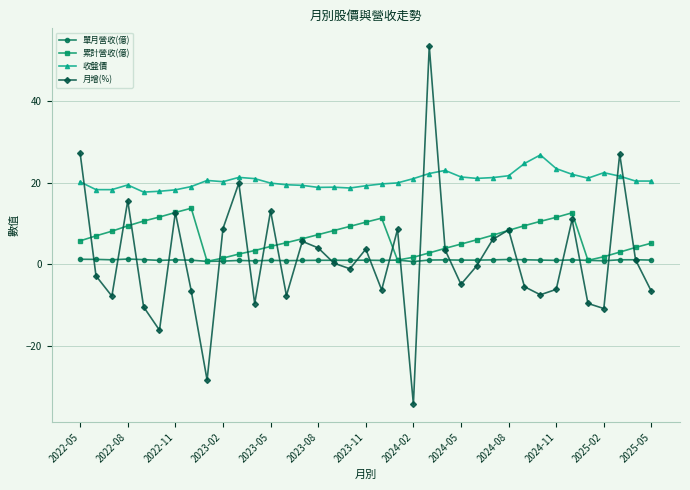

True or false: 累計營收(億) has more than 0 interior local peaks.

True